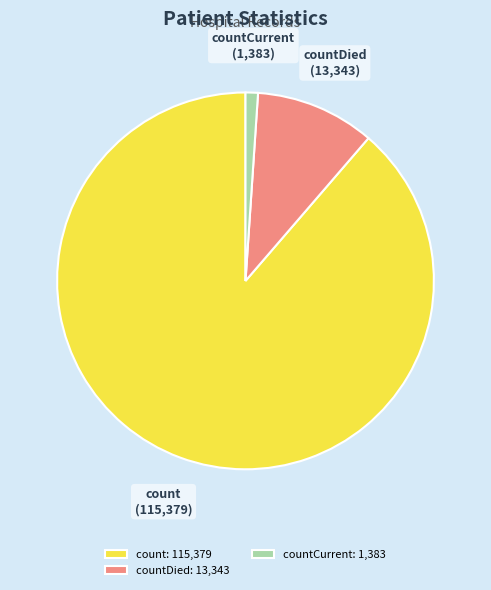

Is it true that countDied is 1% of the pie?

False